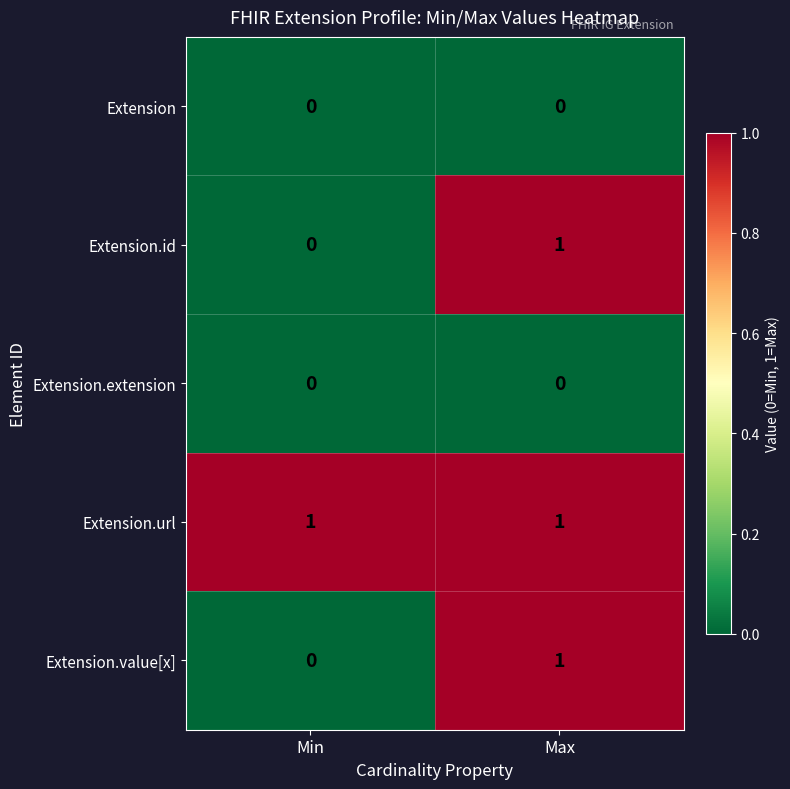

At which category is the sum across all series the highest?

Max